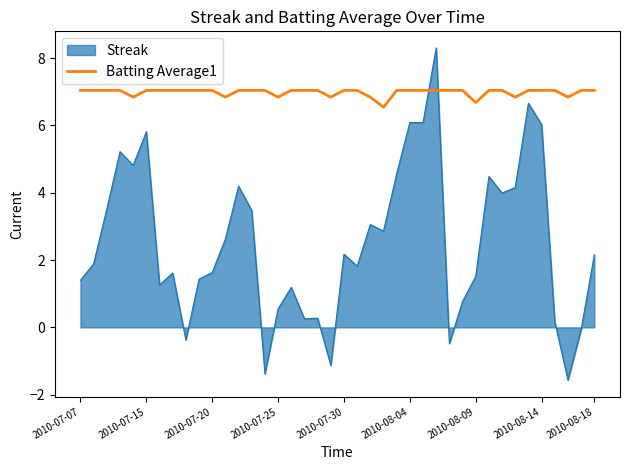

True or false: Streak and Batting Average1 cross at least once.

True